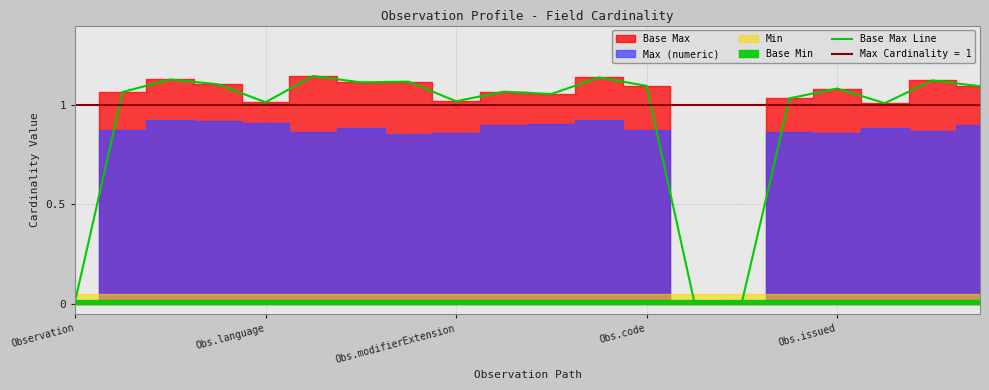

What position from the left is 11?

12